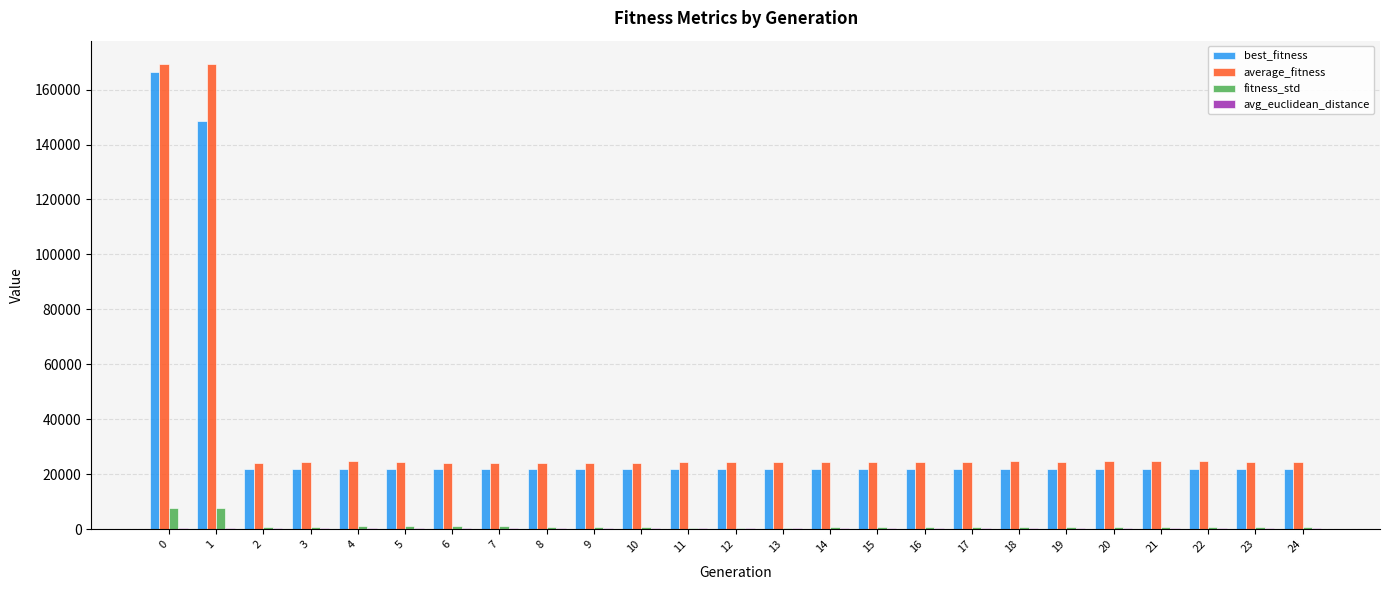

At how many categories does at least one series exceed 23819?

25